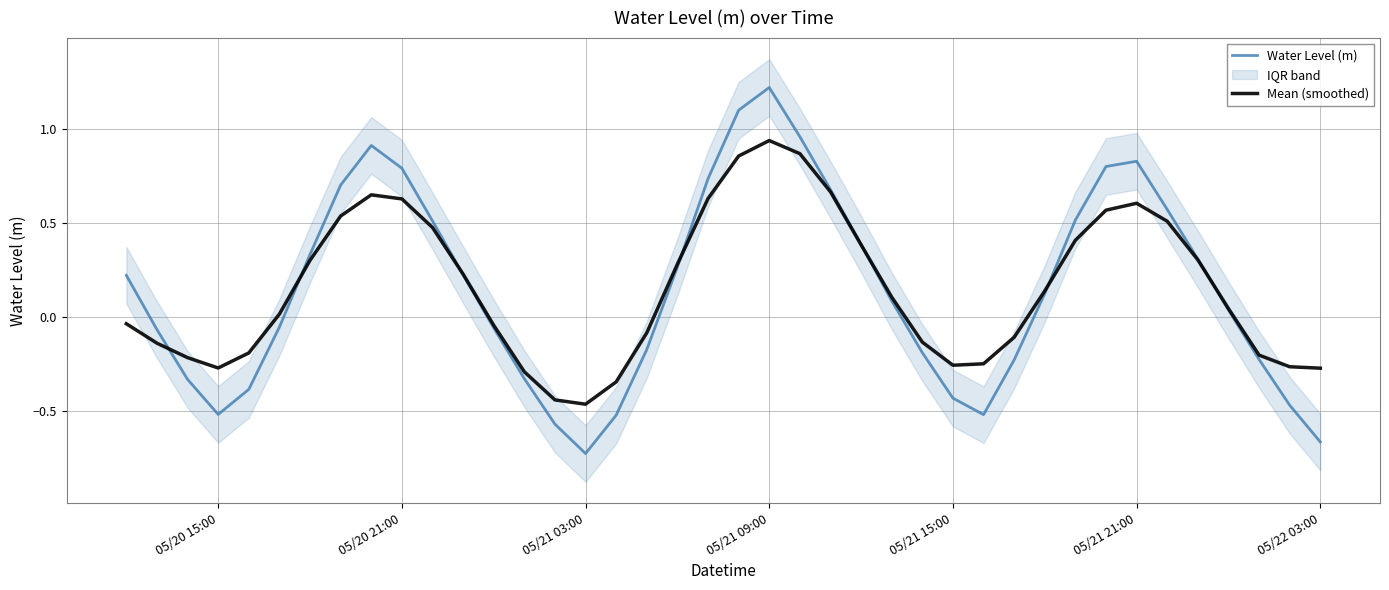

At which label does Water Level (m) reach its minimum?

05/21 03:00